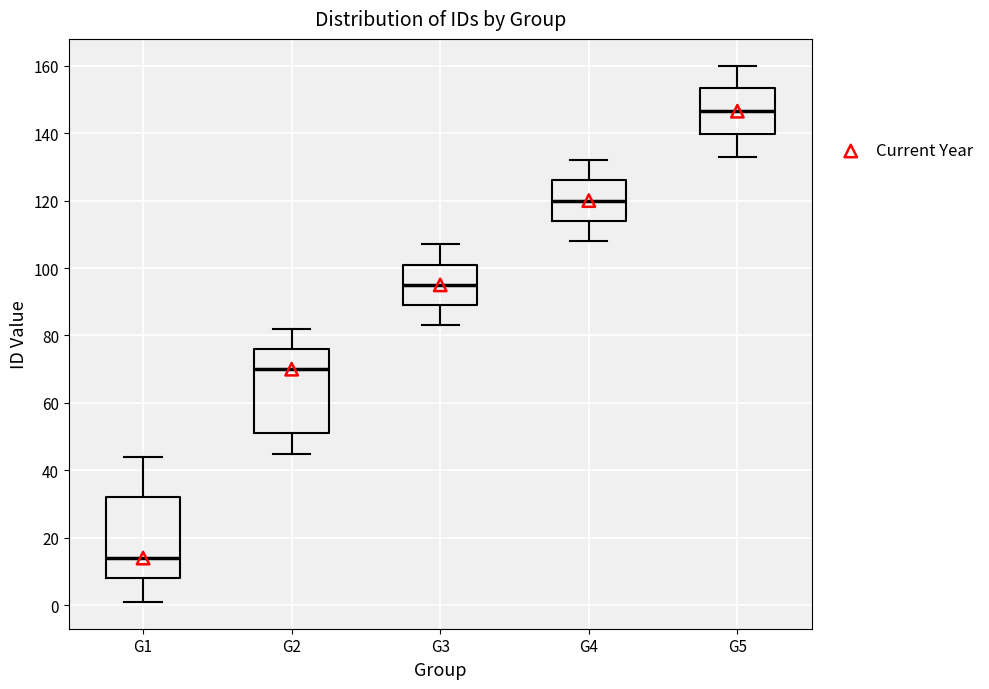

Reading left to right, read every box against the y-axis: the position of its median line, the range the box covers, and the ends of its whiskers. The values are not printed on the chart, so give them approximately, as read against the axis.

G1: median 14, box 8 to 32, whiskers 2 to 44
G2: median 70, box 52 to 76, whiskers 46 to 82
G3: median 96, box 90 to 102, whiskers 84 to 108
G4: median 120, box 114 to 126, whiskers 108 to 132
G5: median 146, box 140 to 154, whiskers 134 to 160